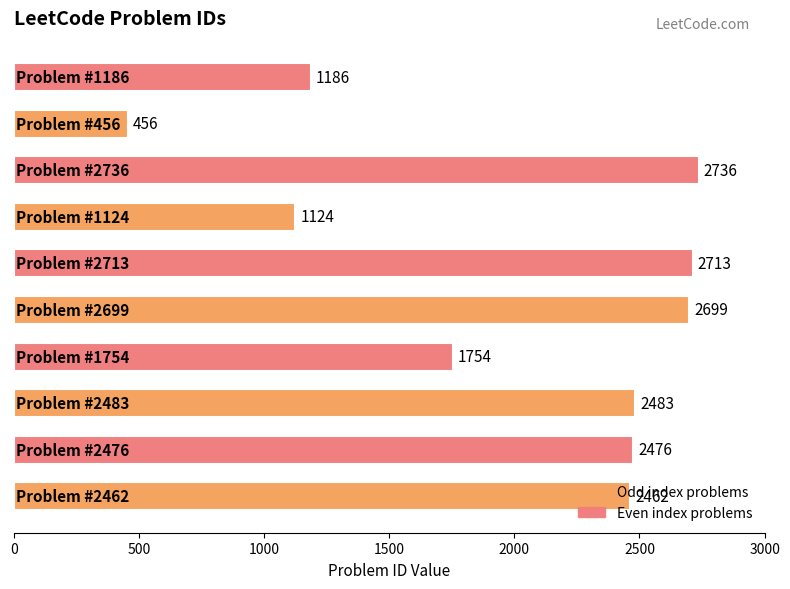

What is the greatest value displayed?

2736